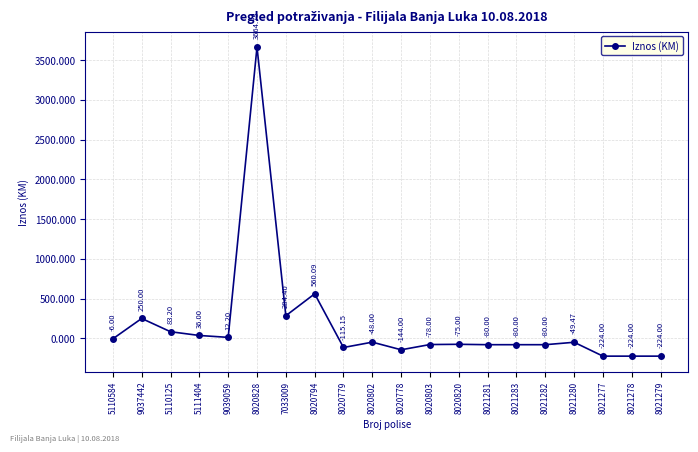

How many positive values are there?

7